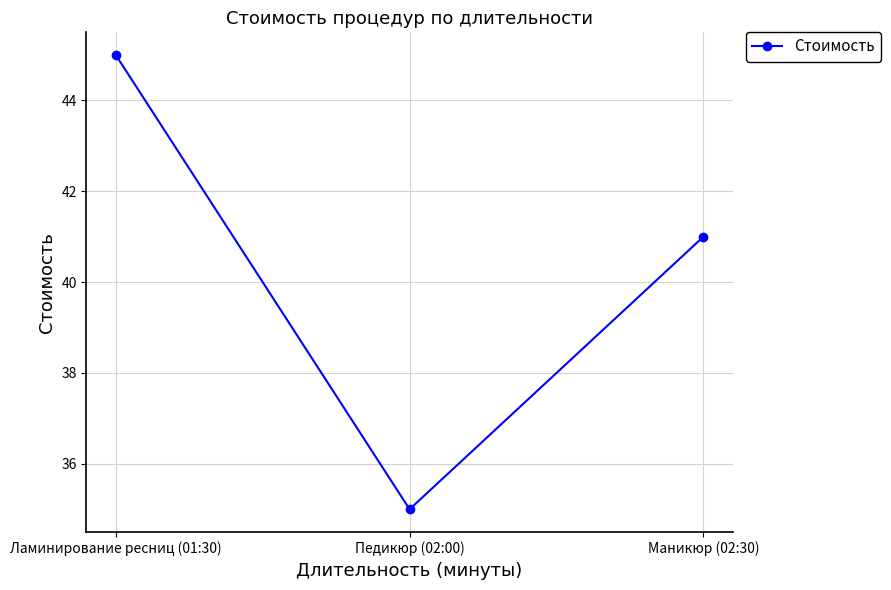

What is the ratio of the value at Педикюр (02:00) to the value at Ламинирование ресниц (01:30)?

0.8